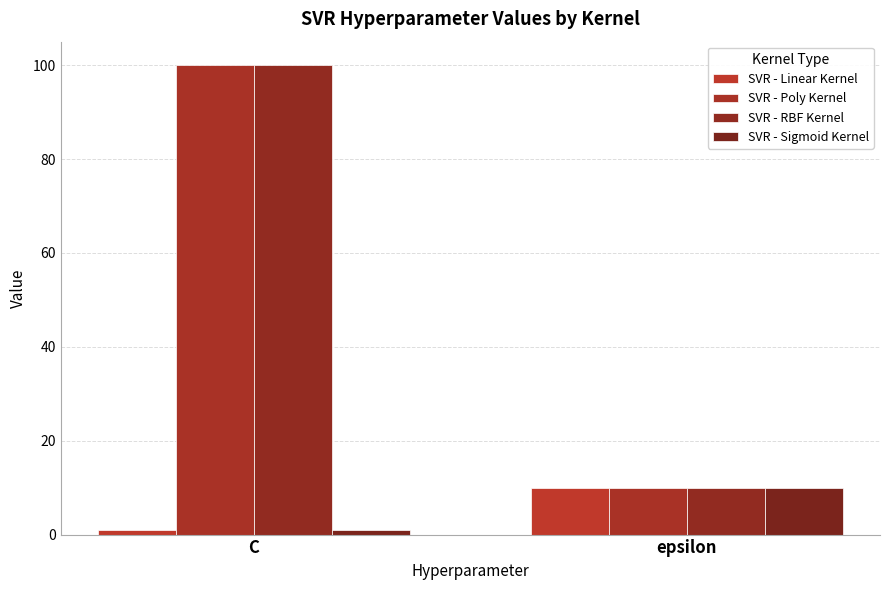

Count the number of data series in this chart.

4